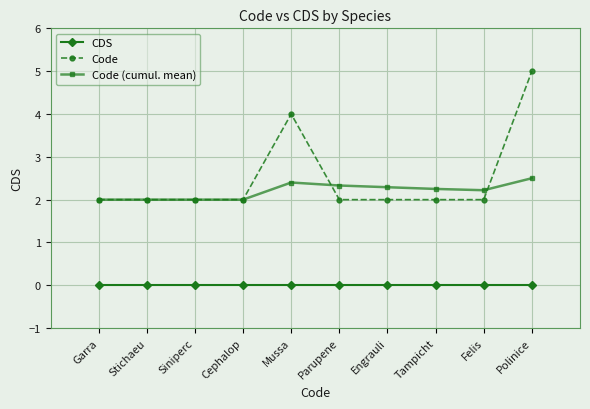

Which category has the highest value in the Code series?

Polinice